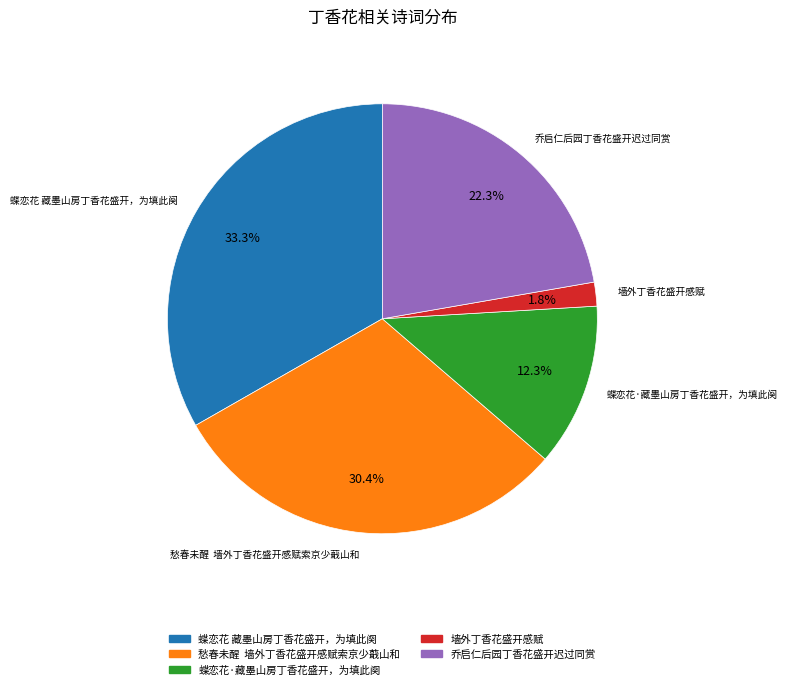

How many slices are in this pie chart?

5